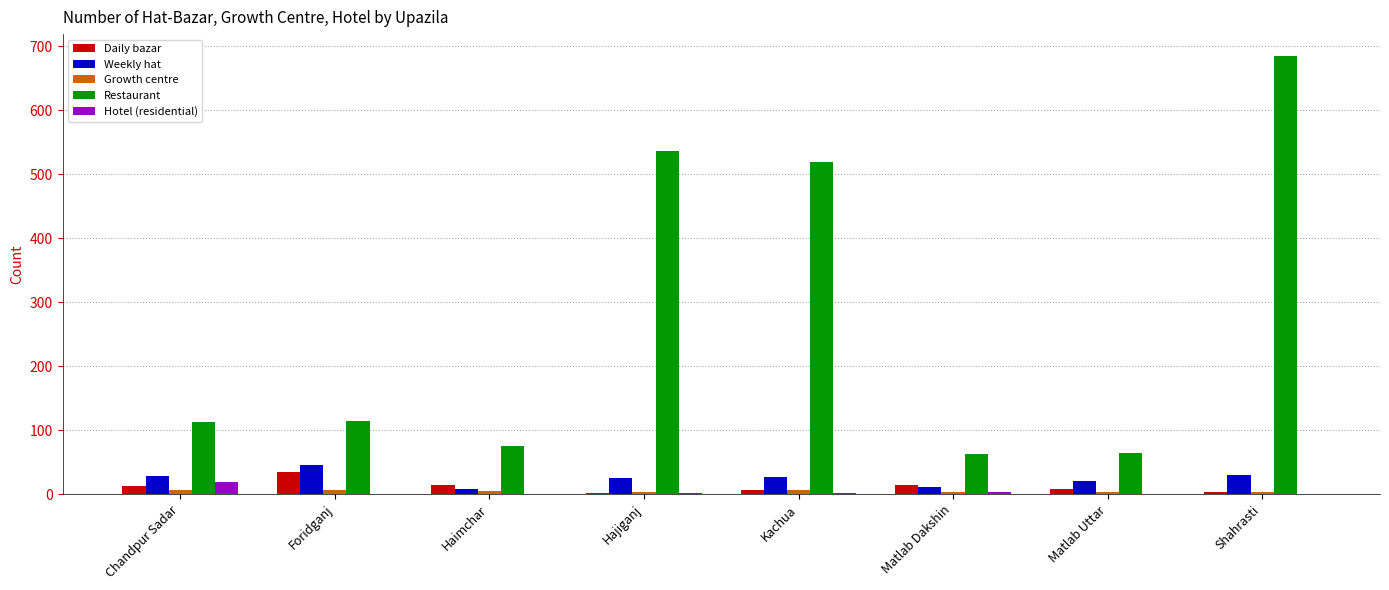

At which category is the sum across all series the highest?

Shahrasti